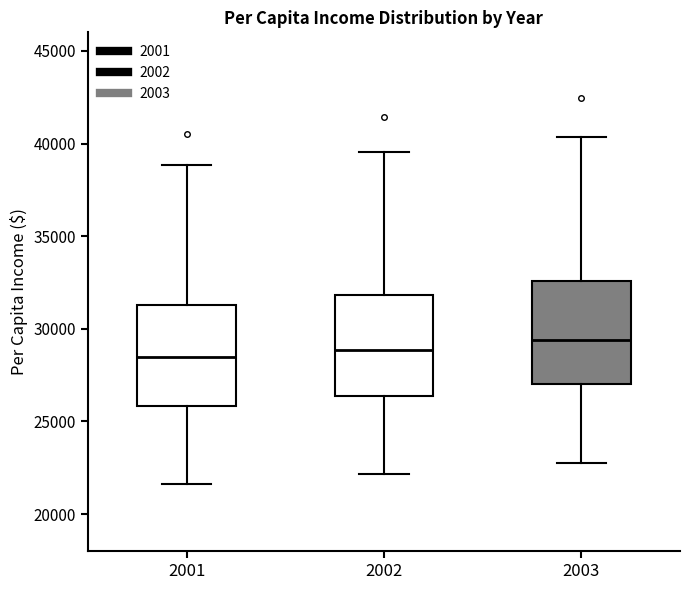

Reading left to right, transcribe this box plot: for each box, give where its median line is, the range the box spans, and where its two whiskers end, as read against the y-axis. The values are not printed on the chart, so give them approximately, as read against the axis.

2001: median 28500, box 26000 to 31500, whiskers 21500 to 39000
2002: median 29000, box 26500 to 32000, whiskers 22000 to 39500
2003: median 29500, box 27000 to 32500, whiskers 23000 to 40500